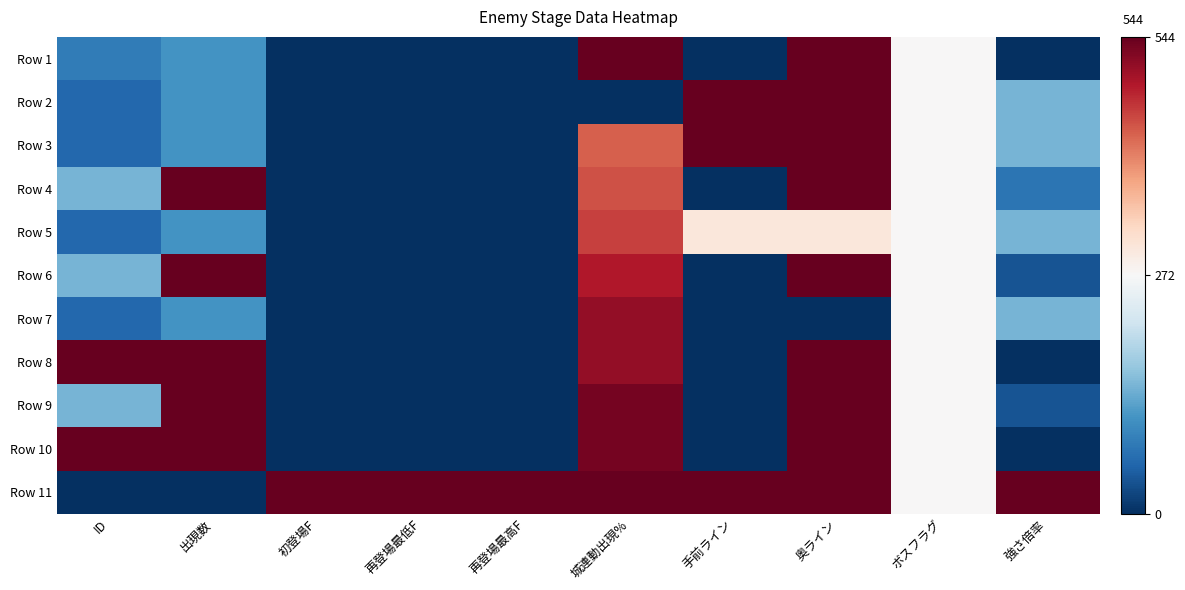

Which category has the highest value across all series?

城連動出現%